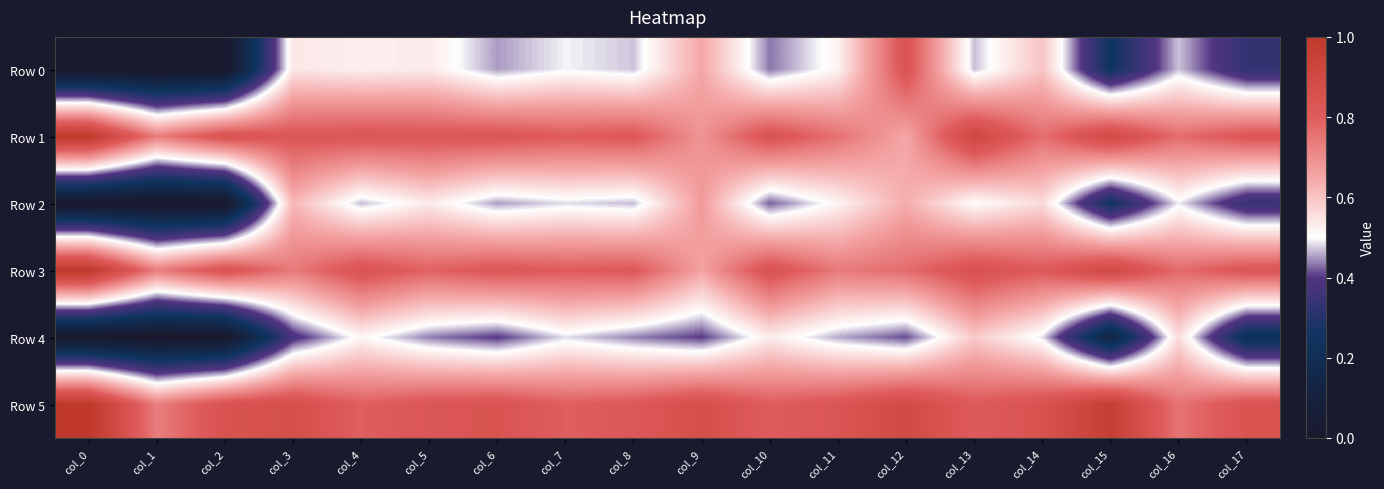

Reading right to left, transcribe all the data shown in this chart.

Row 0: col_17=0.3	col_16=0.5	col_15=0.2	col_14=0.6	col_13=0.5	col_12=0.8	col_11=0.5	col_10=0.4	col_9=0.7	col_8=0.5	col_7=0.5	col_6=0.5	col_5=0.5	col_4=0.5	col_3=0.5	col_2=0.0	col_1=0.0	col_0=0.0
Row 1: col_17=0.8	col_16=0.8	col_15=0.9	col_14=0.8	col_13=0.9	col_12=0.6	col_11=0.8	col_10=0.8	col_9=0.7	col_8=0.8	col_7=0.8	col_6=0.8	col_5=0.8	col_4=0.8	col_3=0.8	col_2=0.8	col_1=0.7	col_0=1.0
Row 2: col_17=0.3	col_16=0.5	col_15=0.3	col_14=0.6	col_13=0.5	col_12=0.6	col_11=0.5	col_10=0.4	col_9=0.7	col_8=0.5	col_7=0.5	col_6=0.5	col_5=0.5	col_4=0.5	col_3=0.6	col_2=0.0	col_1=0.0	col_0=0.0
Row 3: col_17=0.8	col_16=0.8	col_15=0.9	col_14=0.8	col_13=0.9	col_12=0.8	col_11=0.7	col_10=0.8	col_9=0.7	col_8=0.8	col_7=0.8	col_6=0.8	col_5=0.8	col_4=0.8	col_3=0.7	col_2=0.8	col_1=0.7	col_0=1.0
Row 4: col_17=0.2	col_16=0.6	col_15=0.1	col_14=0.5	col_13=0.6	col_12=0.4	col_11=0.5	col_10=0.5	col_9=0.4	col_8=0.4	col_7=0.5	col_6=0.4	col_5=0.4	col_4=0.5	col_3=0.4	col_2=0.0	col_1=0.0	col_0=0.0
Row 5: col_17=0.8	col_16=0.7	col_15=1.0	col_14=0.8	col_13=0.8	col_12=0.9	col_11=0.8	col_10=0.8	col_9=0.9	col_8=0.8	col_7=0.8	col_6=0.8	col_5=0.8	col_4=0.8	col_3=0.9	col_2=0.8	col_1=0.7	col_0=1.0